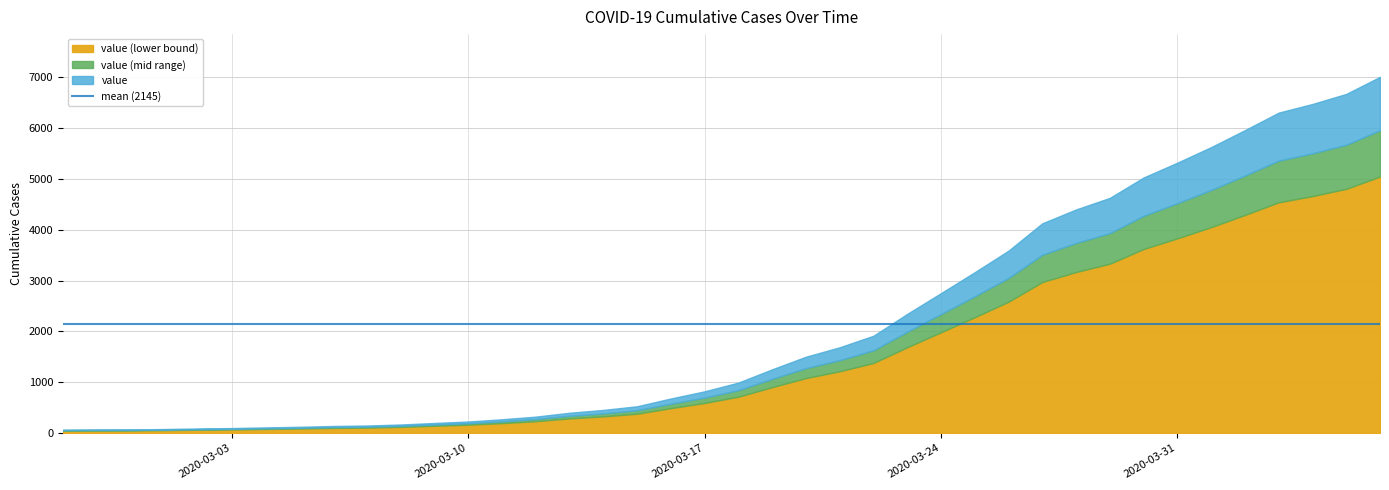

List the labels in order of value, largest first.

2020-04-06, 2020-04-05, 2020-04-04, 2020-04-03, 2020-04-02, 2020-04-01, 2020-03-31, 2020-03-30, 2020-03-29, 2020-03-28, 2020-03-27, 2020-03-26, 2020-03-25, 2020-03-24, 2020-03-23, 2020-03-22, 2020-03-21, 2020-03-20, 2020-03-19, 2020-03-18, 2020-03-17, 2020-03-16, 2020-03-15, 2020-03-14, 2020-03-13, 2020-03-12, 2020-03-11, 2020-03-10, 2020-03-09, 2020-03-08, 2020-03-07, 2020-03-06, 2020-03-05, 2020-03-04, 2020-03-03, 2020-03-02, 2020-03-01, 2020-02-29, 2020-02-28, 2020-02-27